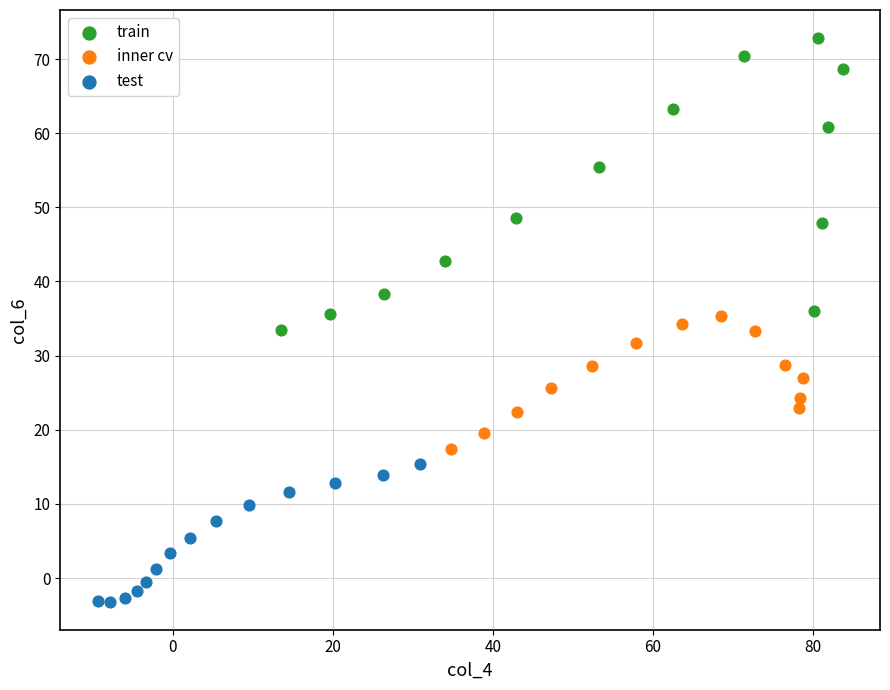

Which series reaches the minimum Y coordinate?

test